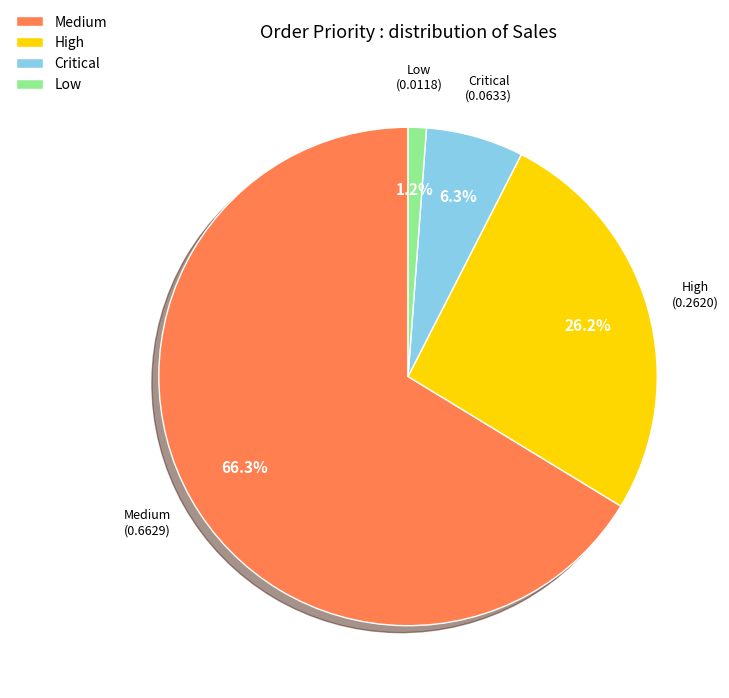

How many slices are in this pie chart?

4